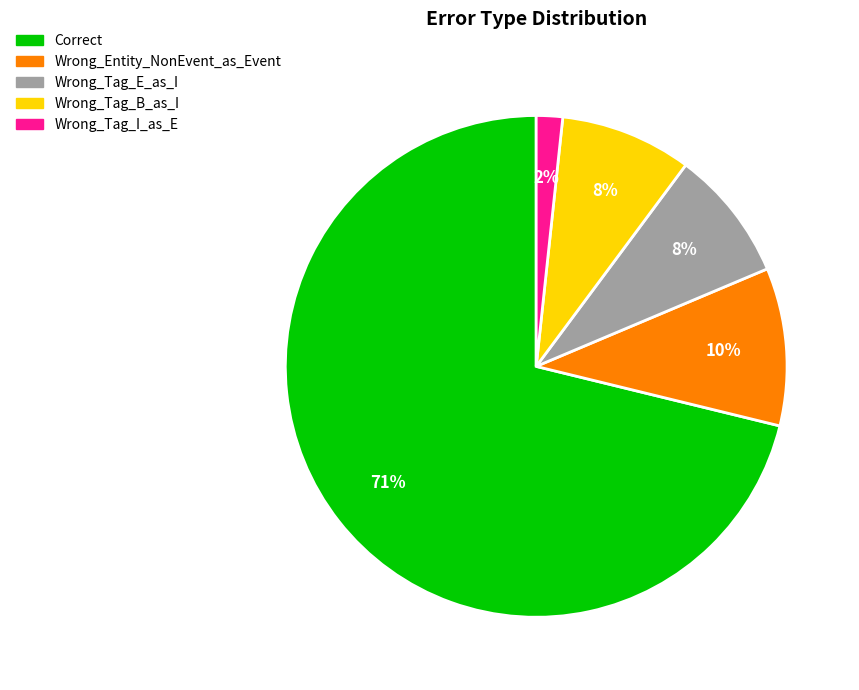

To the nearest percent, what is the combined percentage of Wrong_Entity_NonEvent_as_Event and Wrong_Tag_I_as_E?

12%